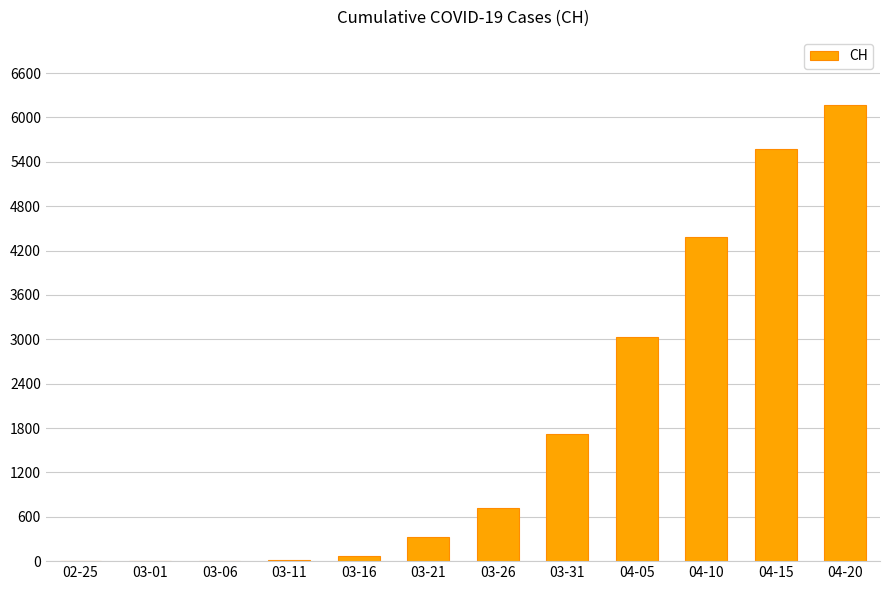

Which category has the highest value across all series?

04-20